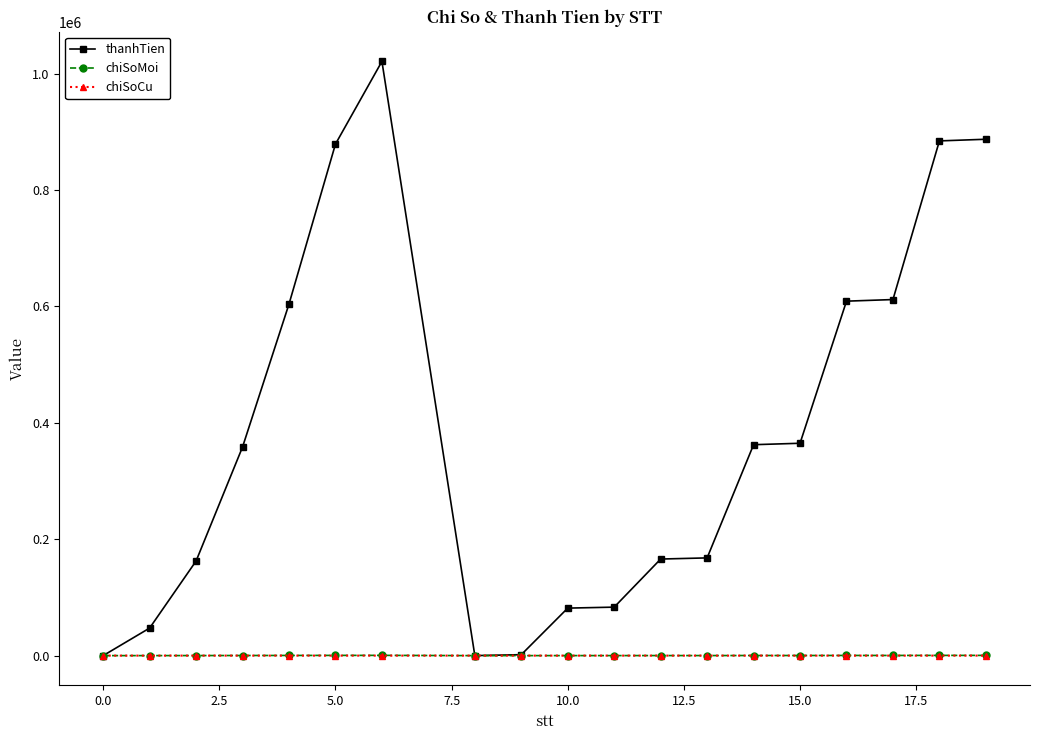

True or false: thanhTien has more than 0 points higher than both neighbors.

True